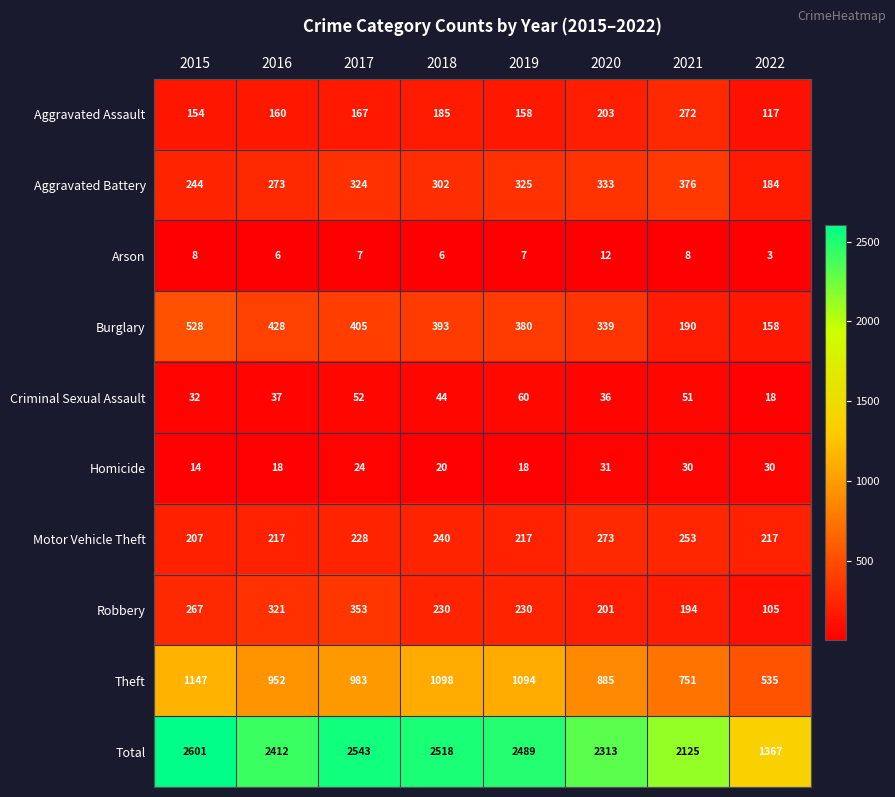

What is the sum of all Arson values?

57